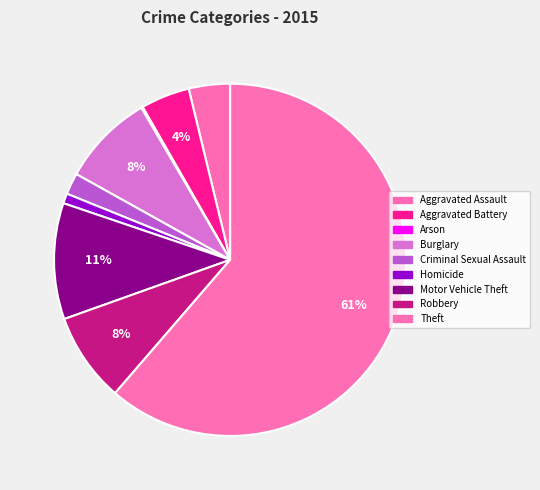

What is the change in value from Aggravated Assault to Criminal Sexual Assault?

-26